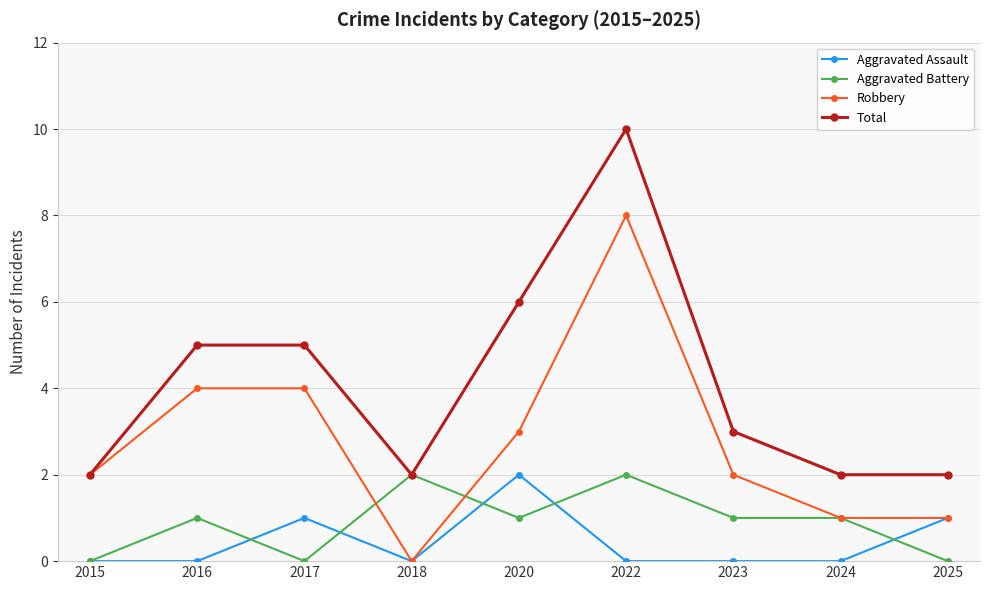

Count the Total values in the range 2 to 5.

7